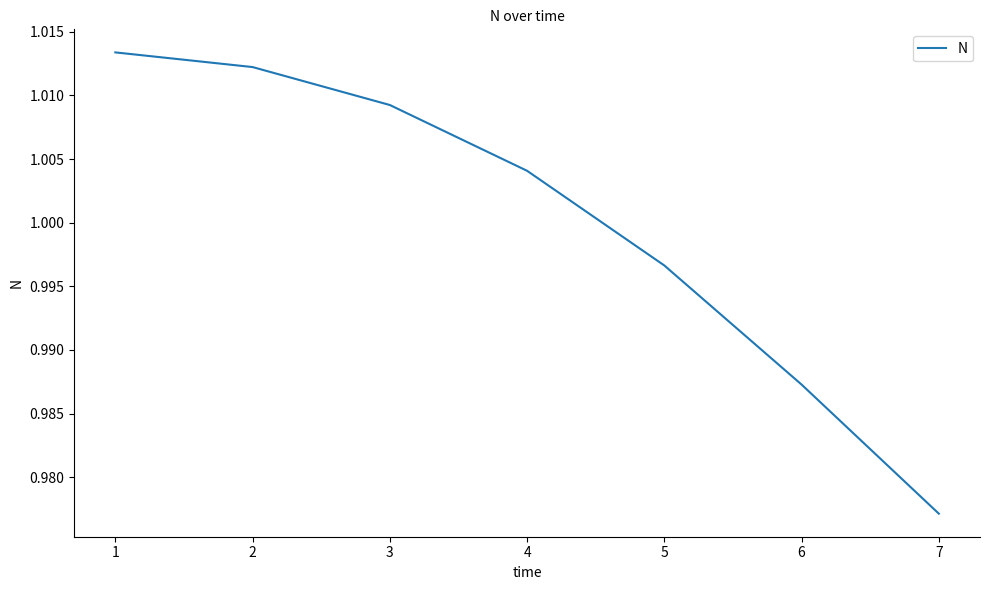

Count the number of data series in this chart.

1